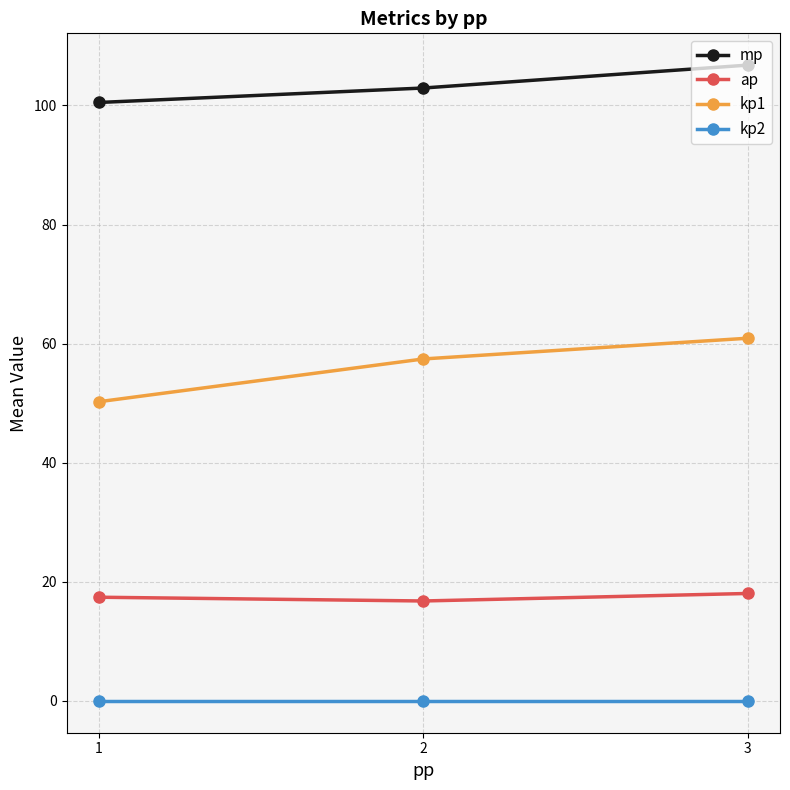

What is the value of the ap point at the 3rd from the left?

18.0